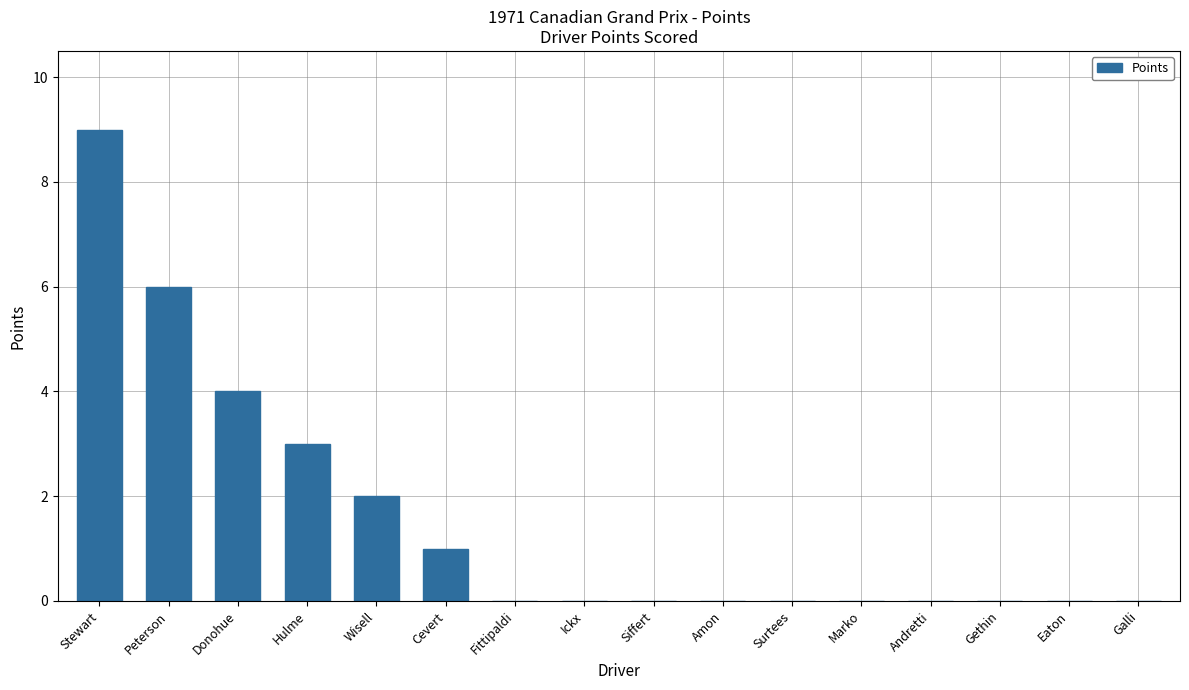

Between Cevert and Gethin, which is larger?

Cevert